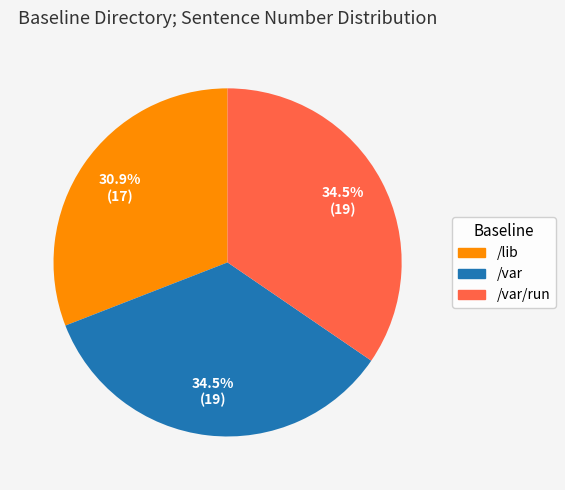

Is /lib the majority of the pie?

No